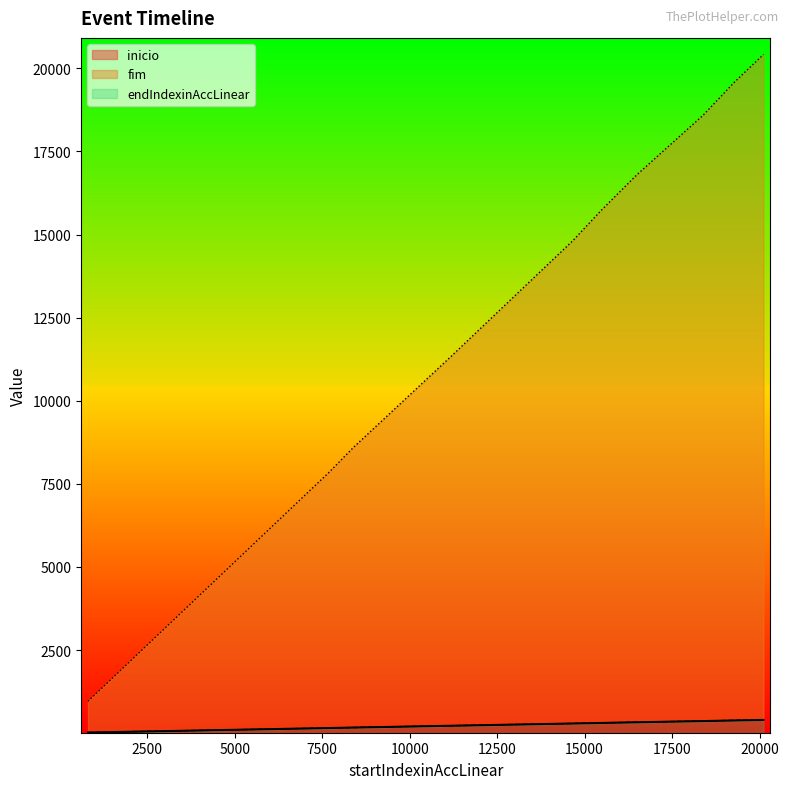

True or false: fim and inicio cross at least once.

False